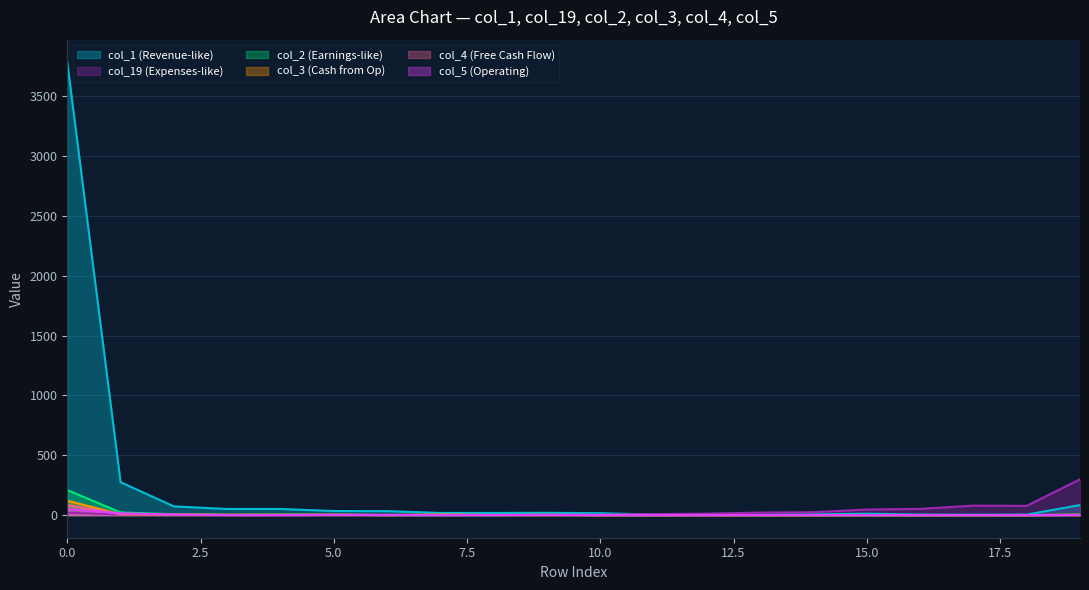

At which label is col_2 closest to 104?

1